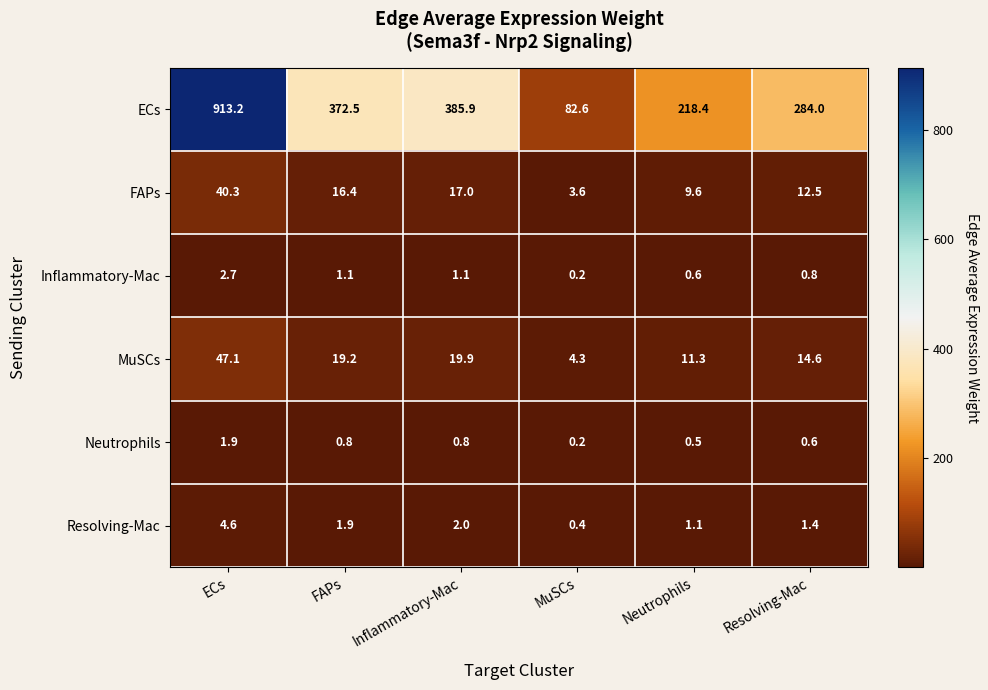

At which label is MuSCs closest to 25?

Inflammatory-Mac